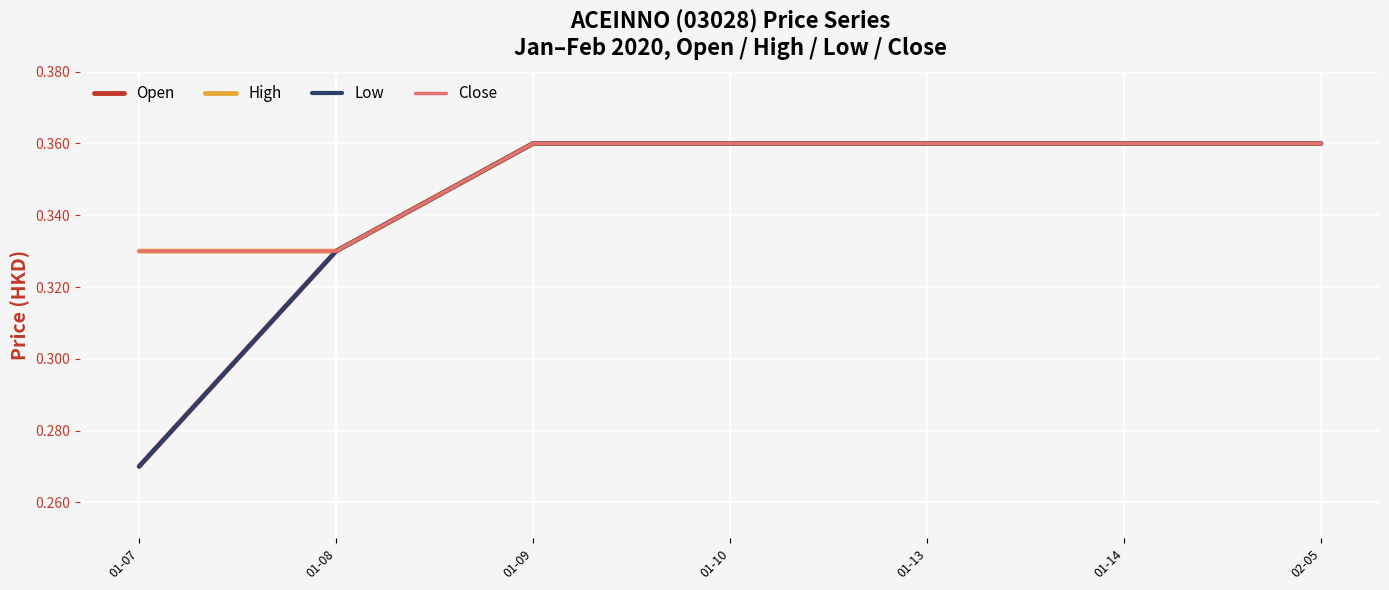

Does the chart have visible grid lines?

Yes